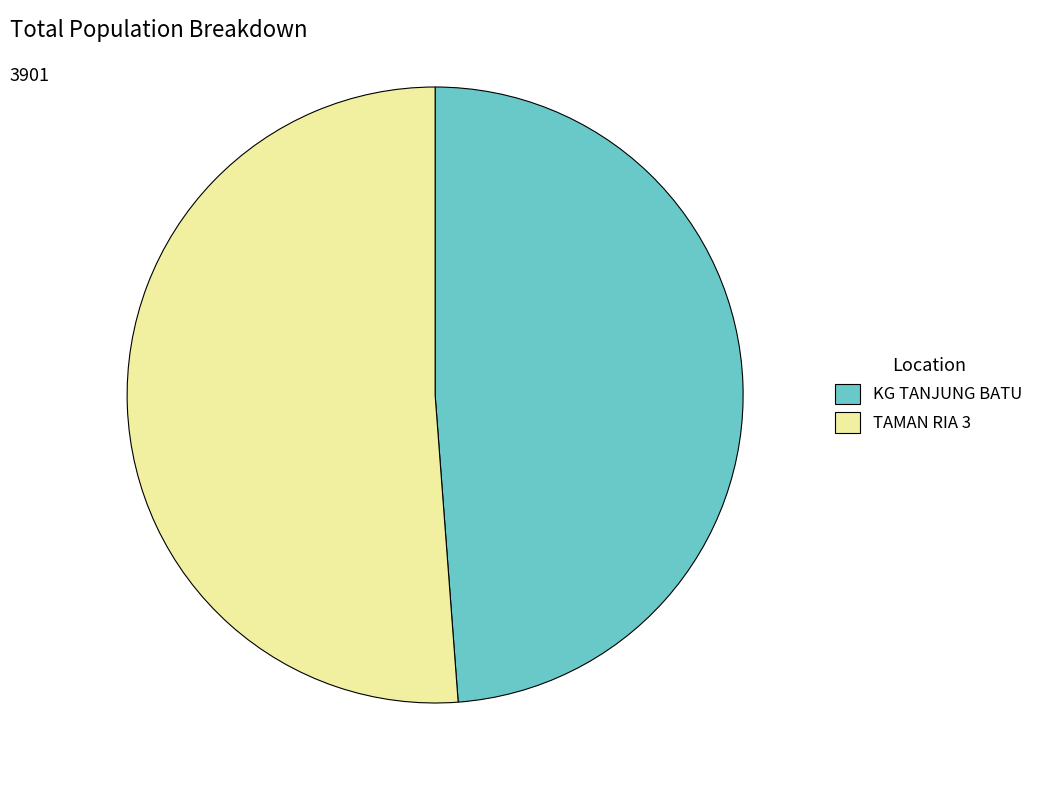

Which slice is the smallest?

KG TANJUNG BATU